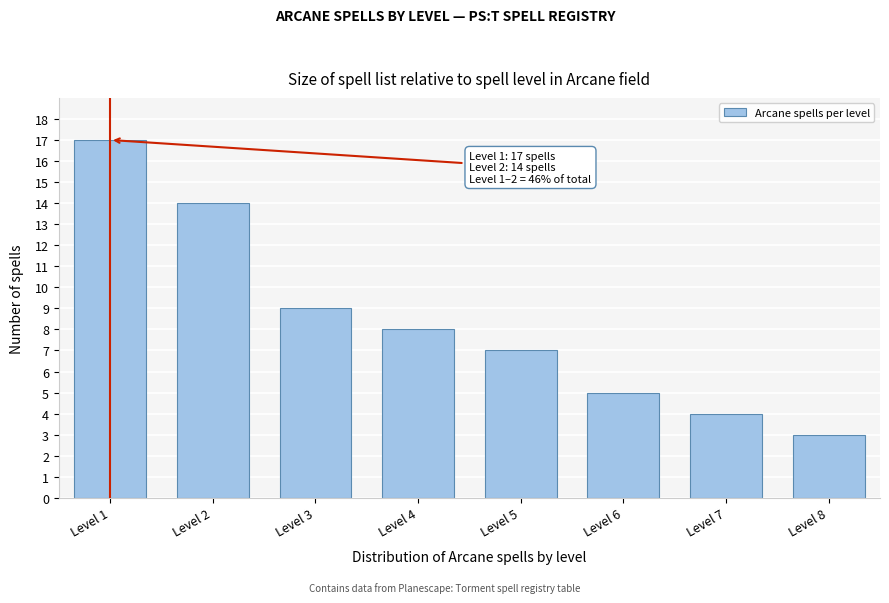

Reading right to left, list all the values displayed in this chart.

Level 8=3	Level 7=4	Level 6=5	Level 5=7	Level 4=8	Level 3=9	Level 2=14	Level 1=17